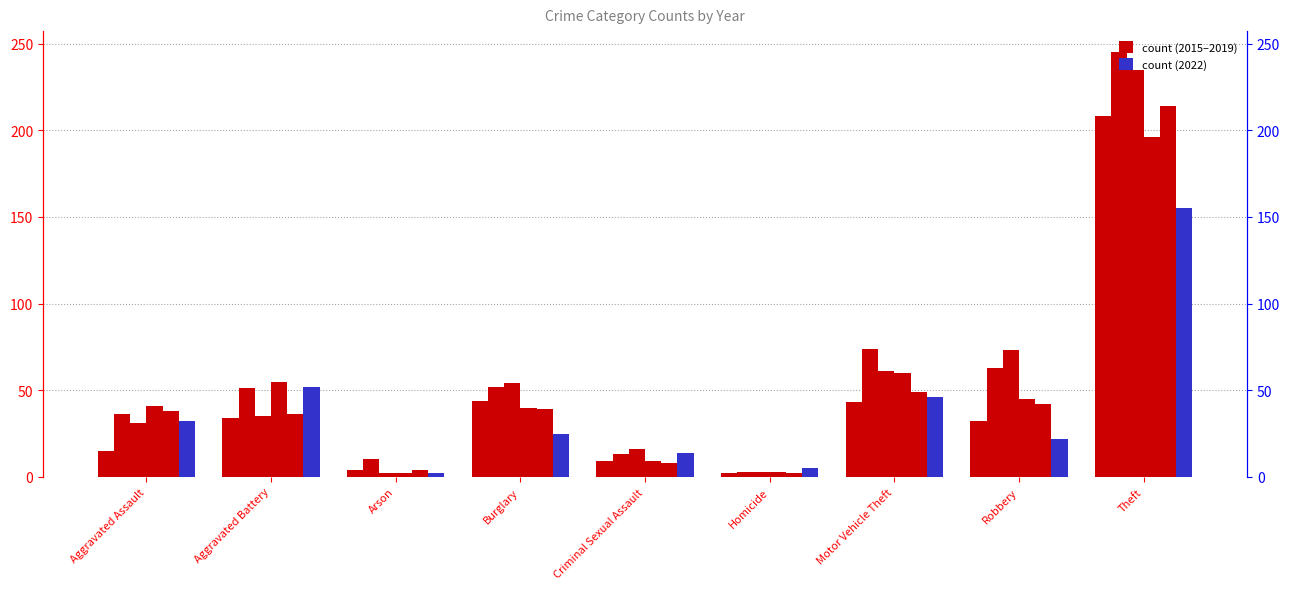

At which label does 2019 reach its peak?

Theft